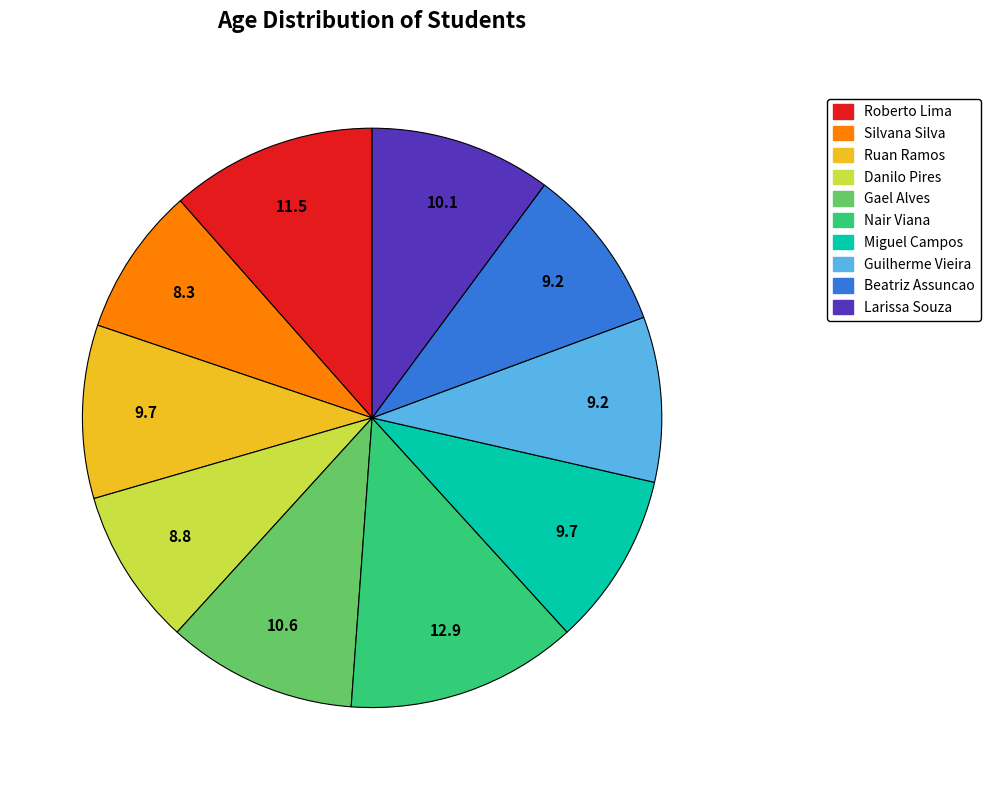

Combined, do Silvana Silva and Guilherme Vieira account for over 50%?

No